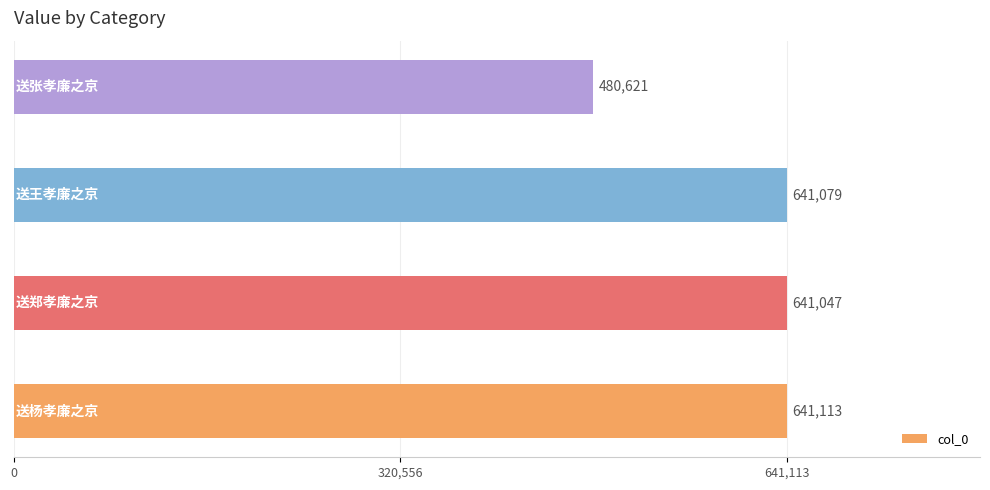

What is the greatest value displayed?

641113